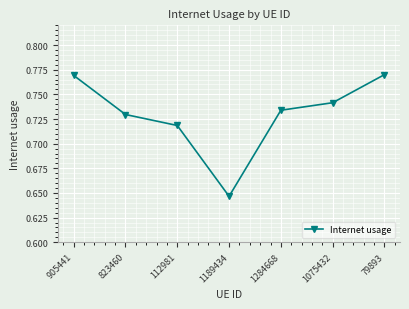

True or false: the data shows 0.2 at 1075432.

False